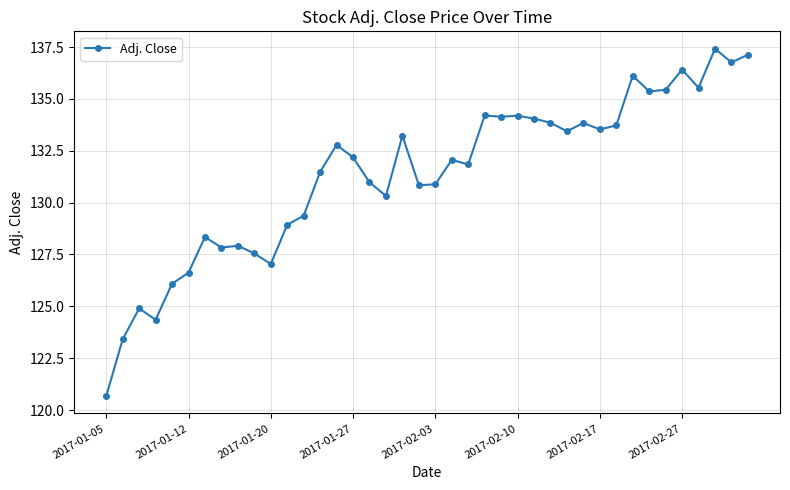

True or false: the data has more than 0 interior local peaks.

True